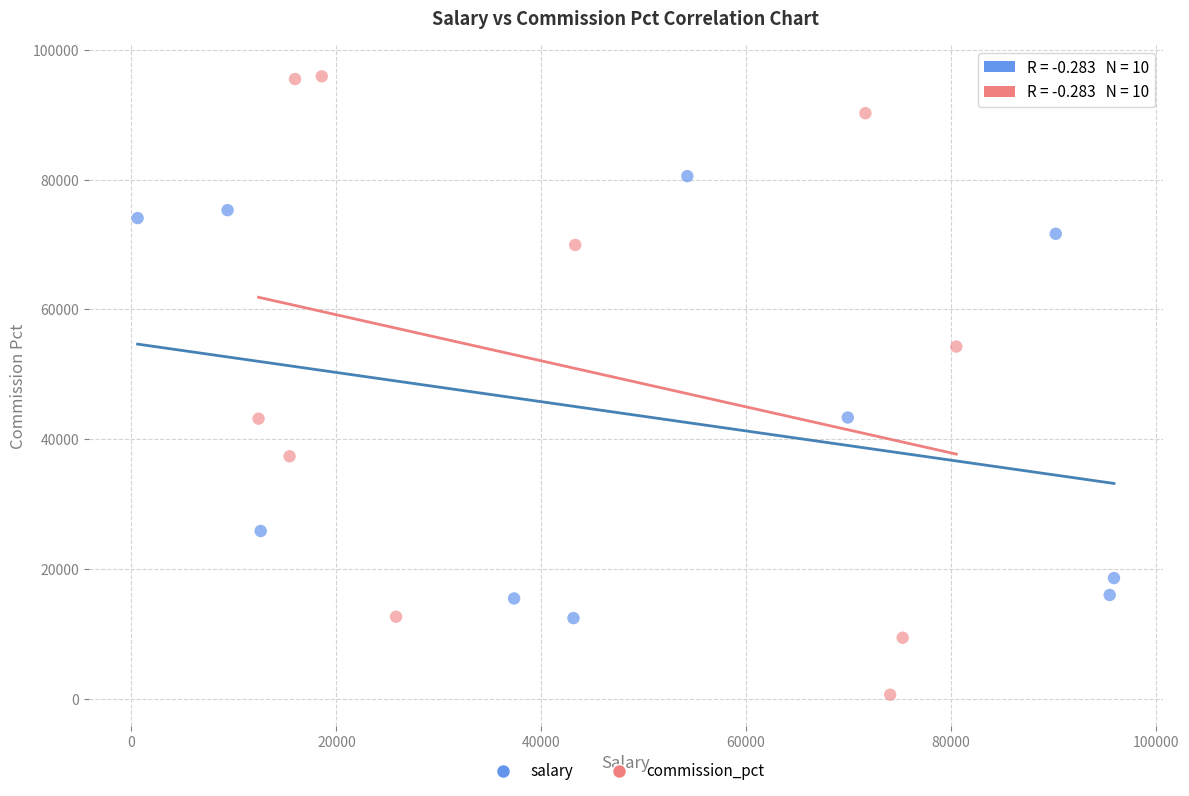

Which series has the widest spread of Y values?

commission_pct